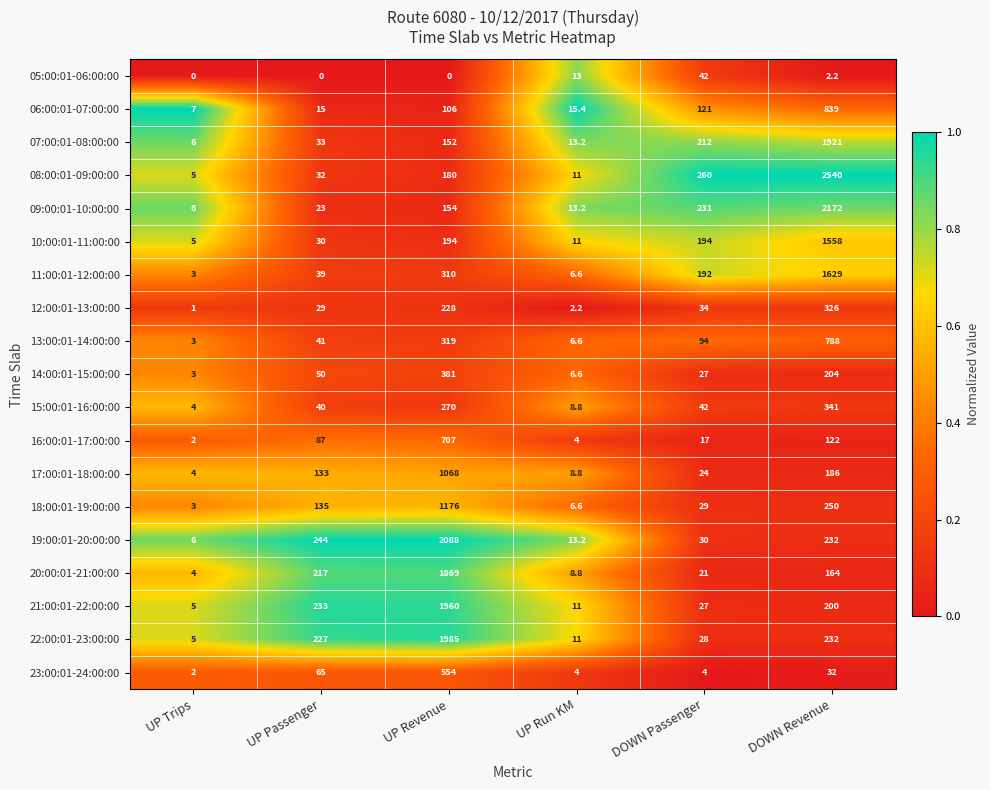

The value of 11:00:01-12:00:00 at UP Run KM is 10.4. True or false?

False